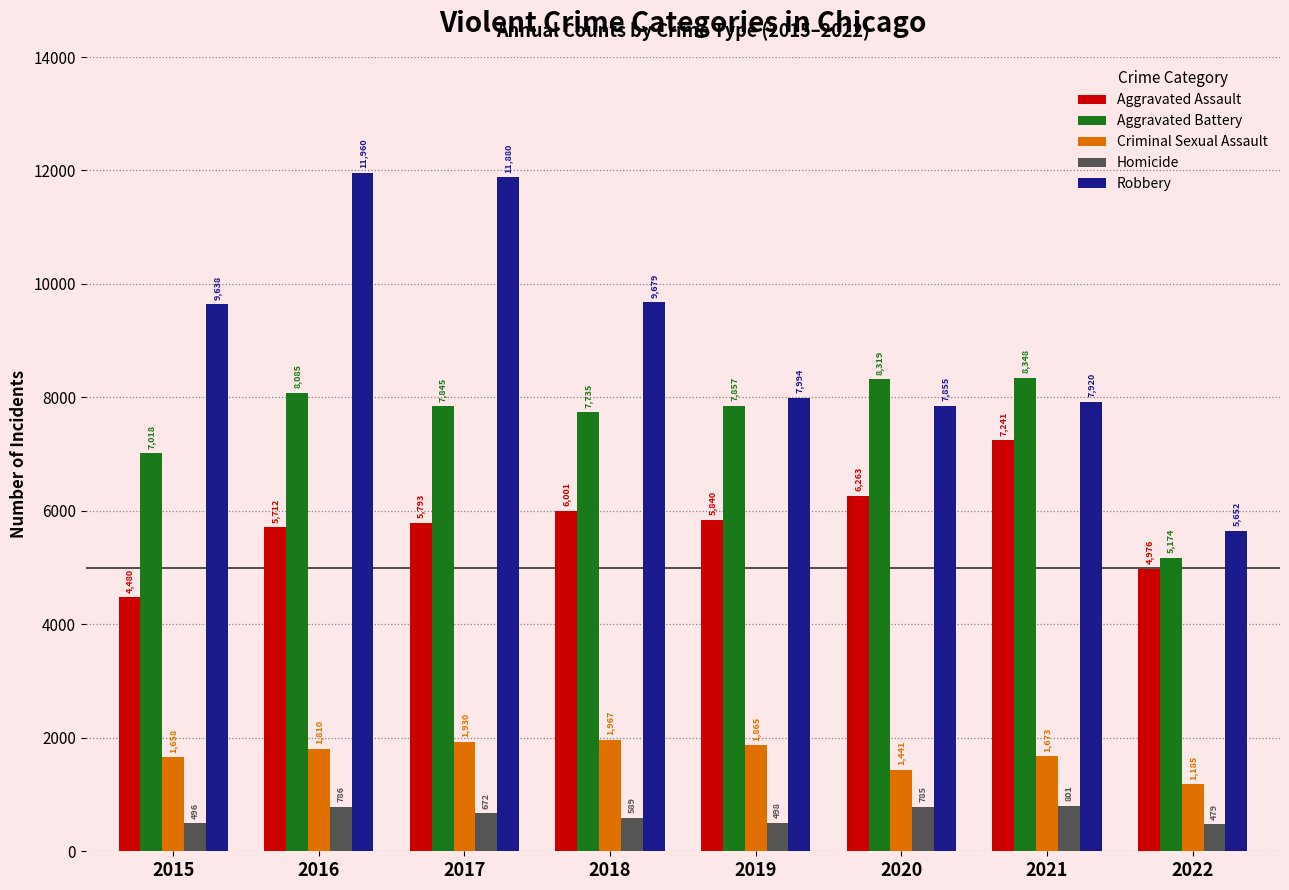

Which series has the largest range (max minus min)?

Robbery